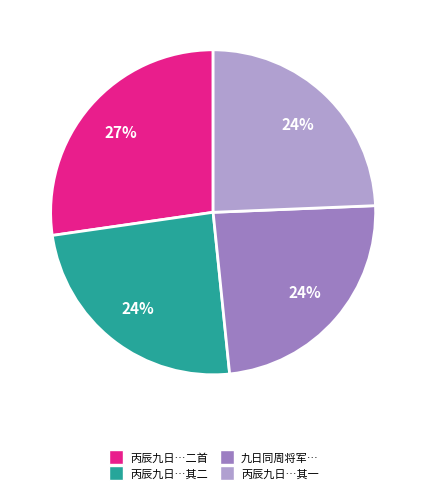

Is there any slice that represents more than half of the pie?

No